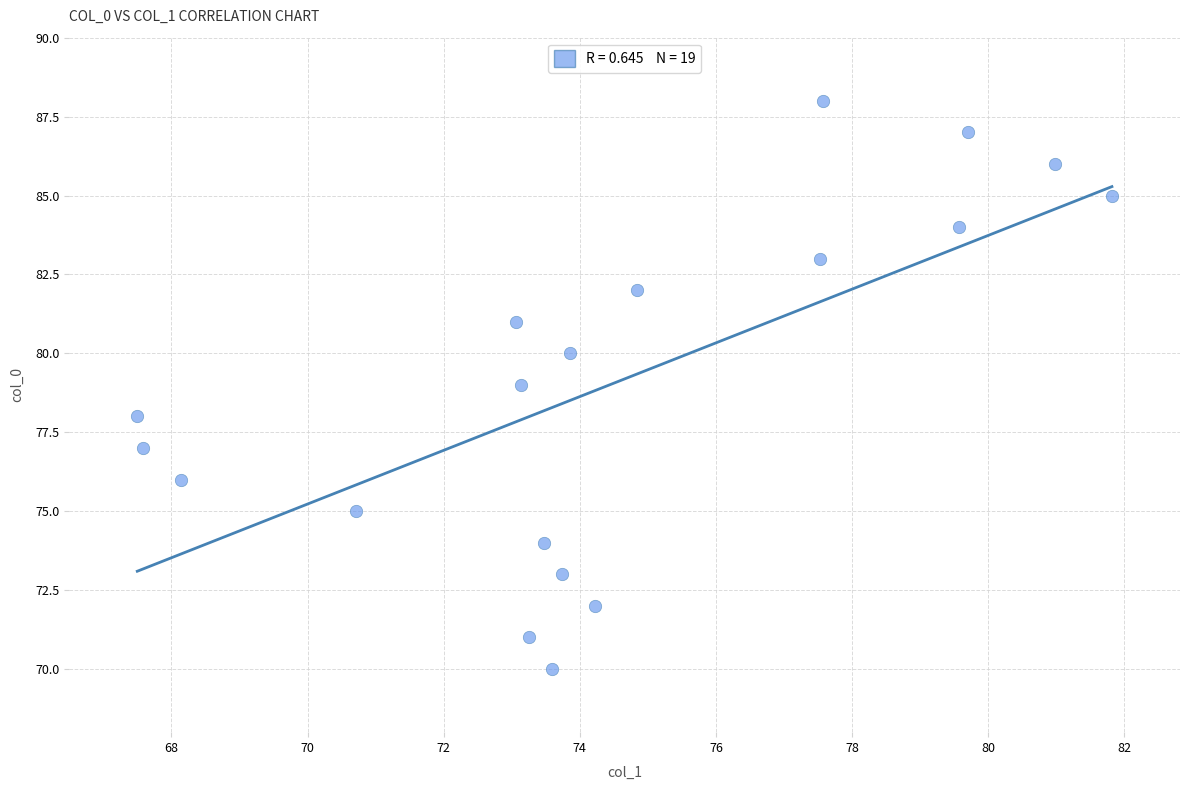

What is the range of Y values (max minus min)?

18